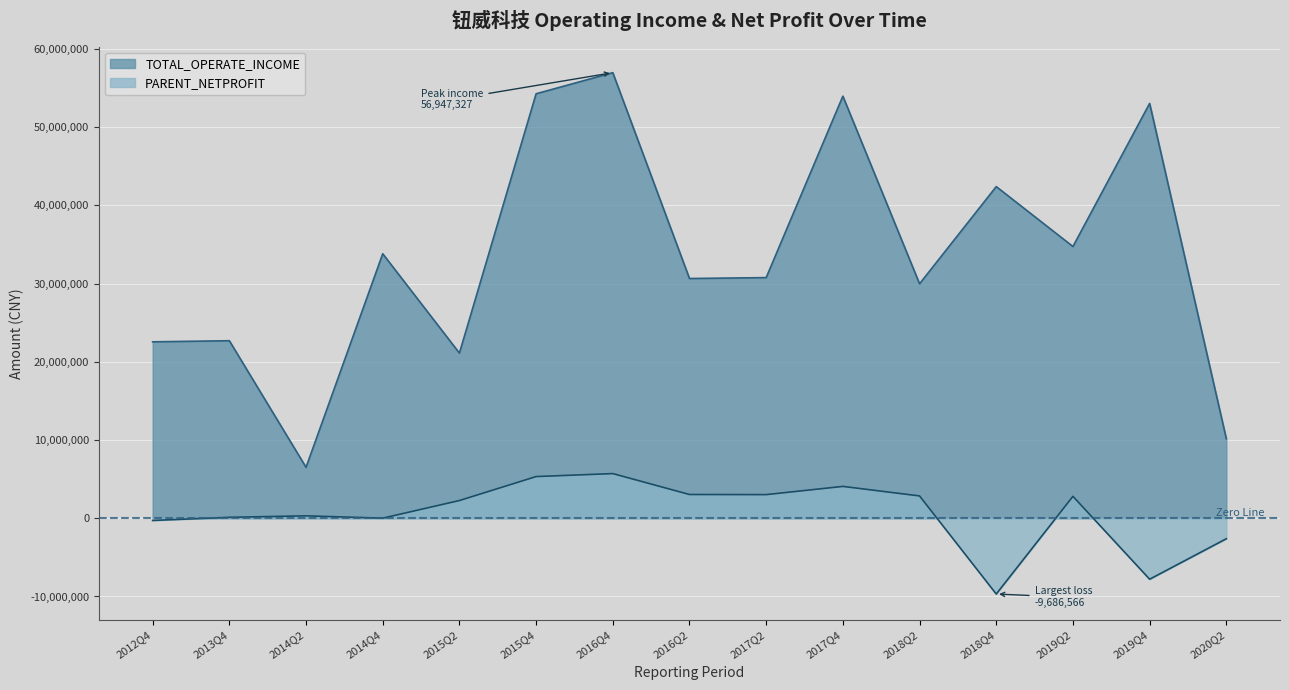

True or false: PARENT_NETPROFIT has a value of 5705181.3 at 2016Q4.

True